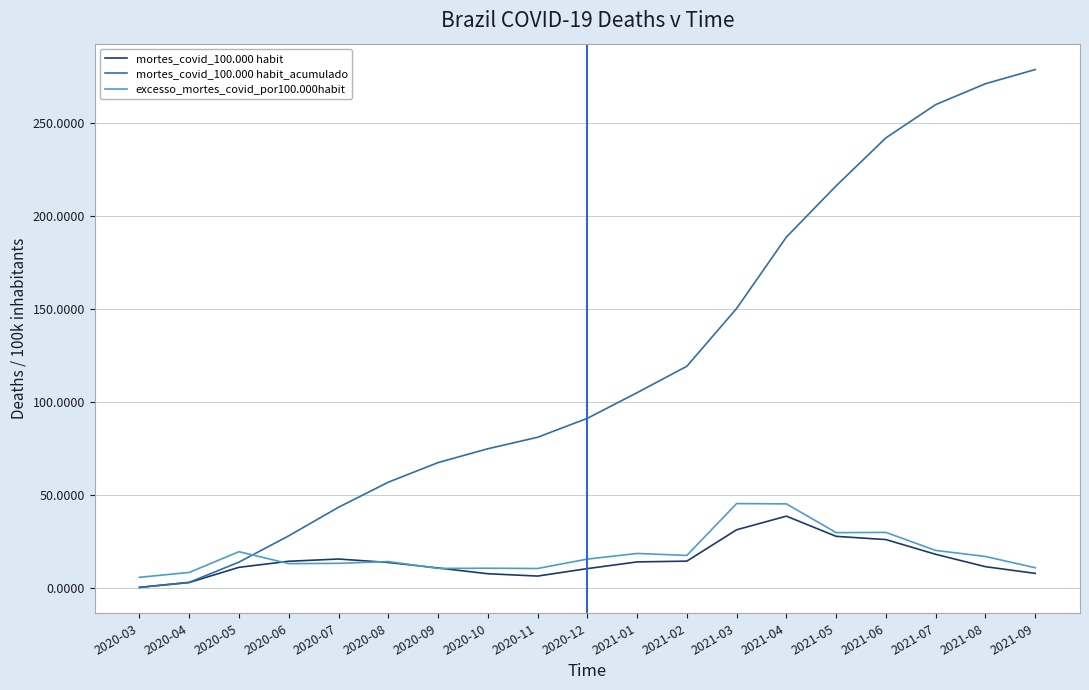

At how many categories does at least one series exceed 110?

8